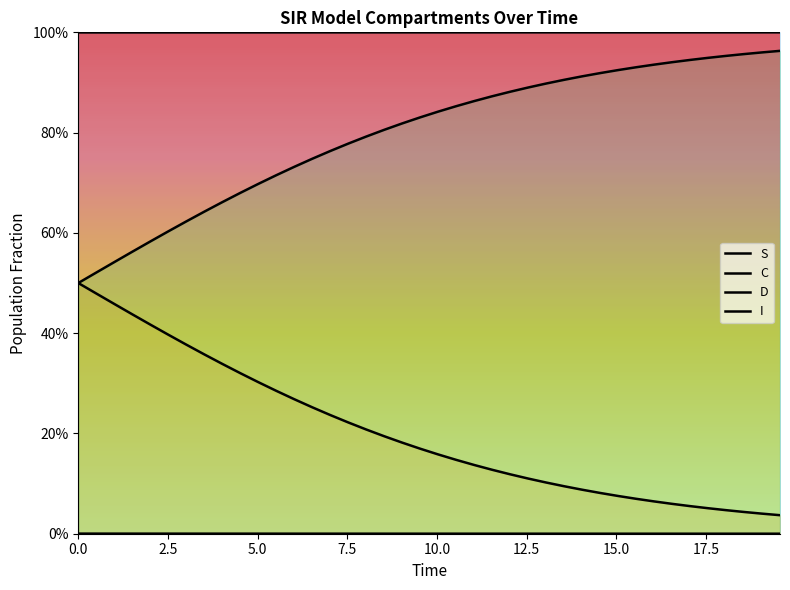

What are all the series names shown in the legend?

S, I, C, D